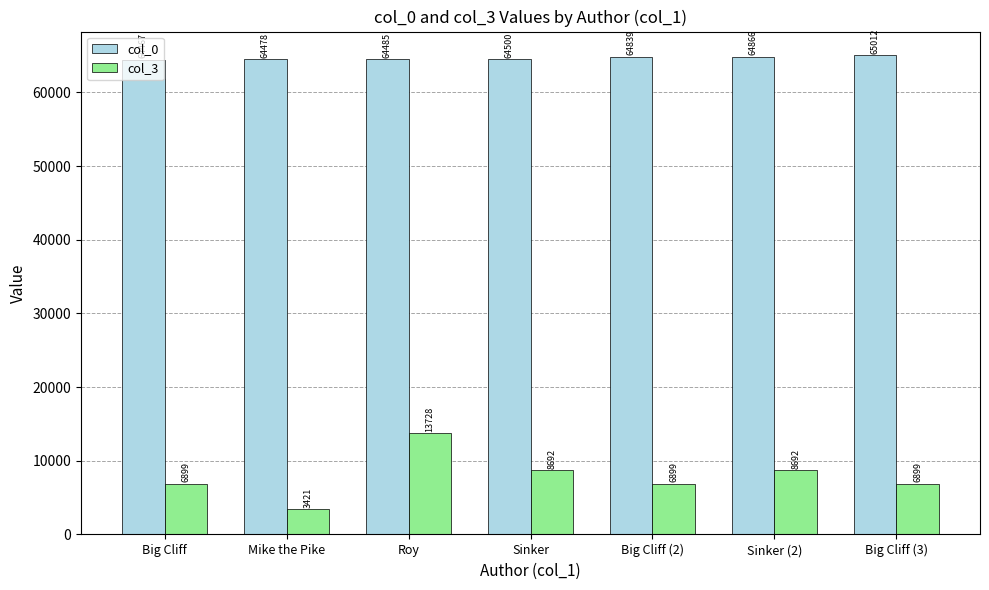

What is the average value of the col_0 series?

64664